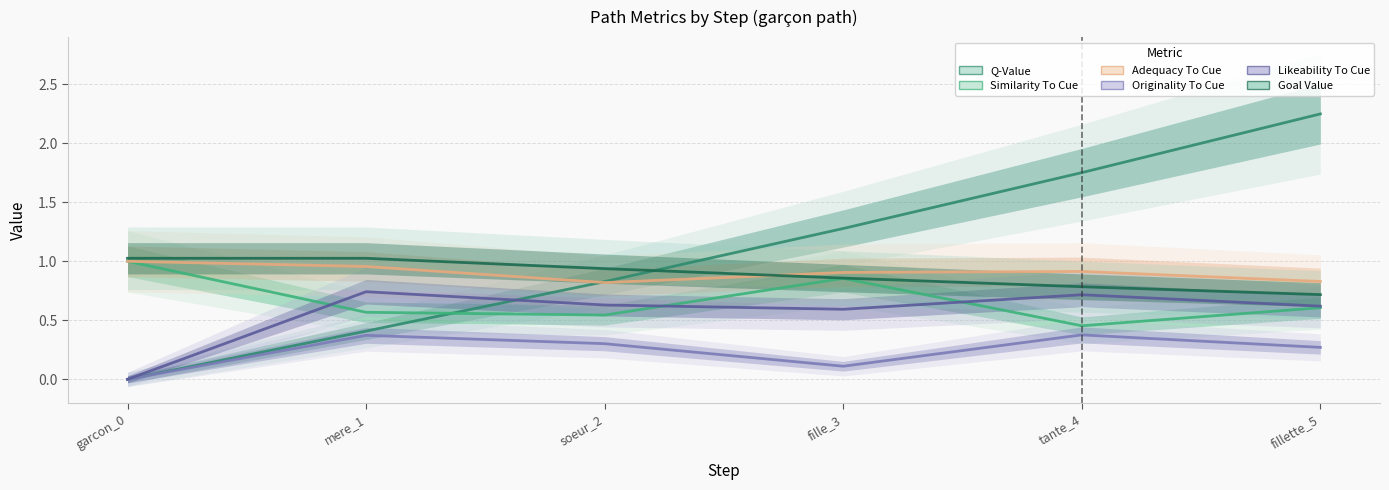

What is the label of the 4th point from the right?

soeur_2